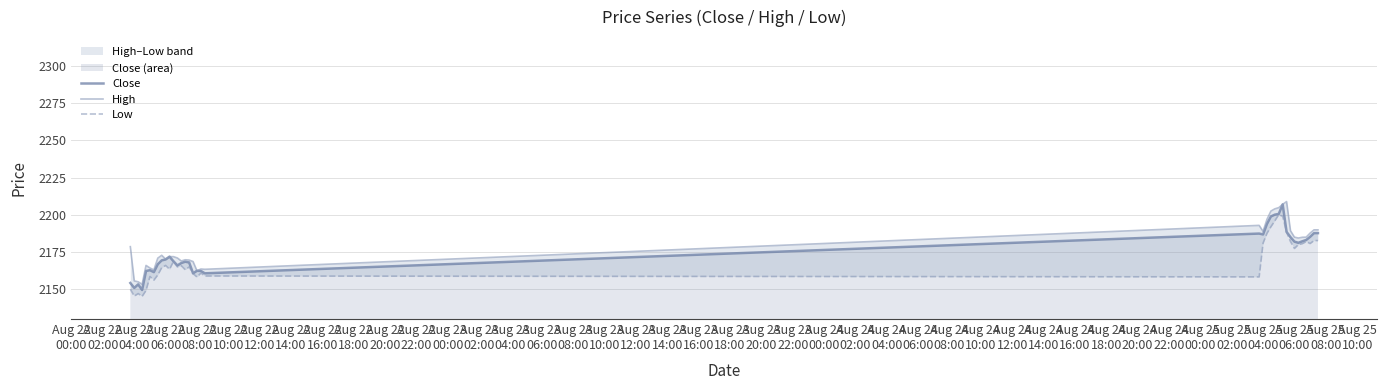

What is the highest value of the Close series?

2207.0